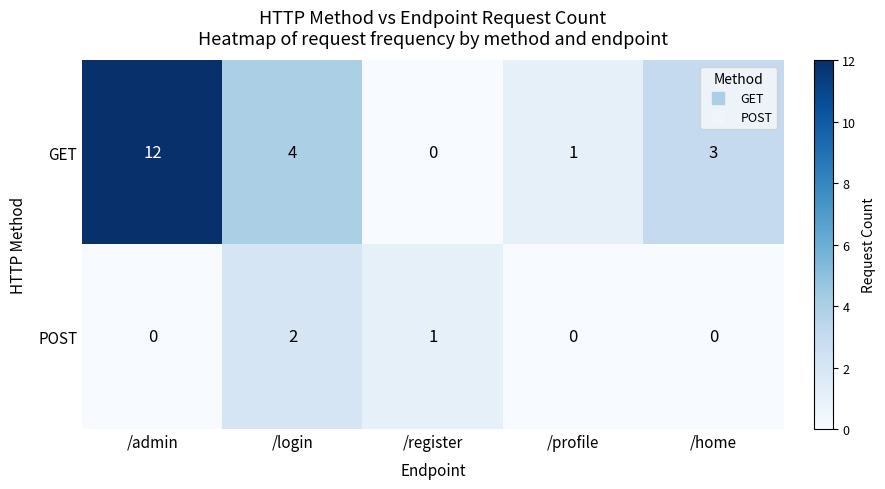

The GET series shows 4 at /login. True or false?

True